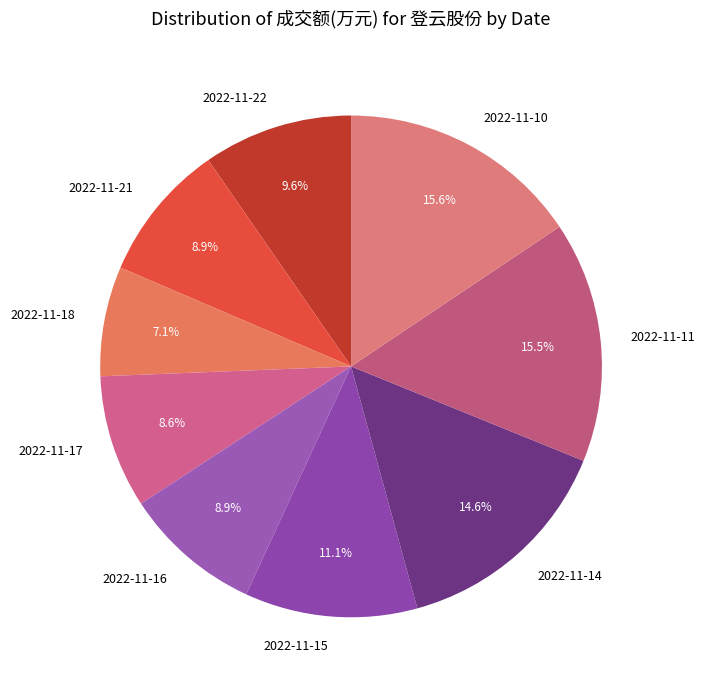

Is it true that 2022-11-10 is 16% of the pie?

True